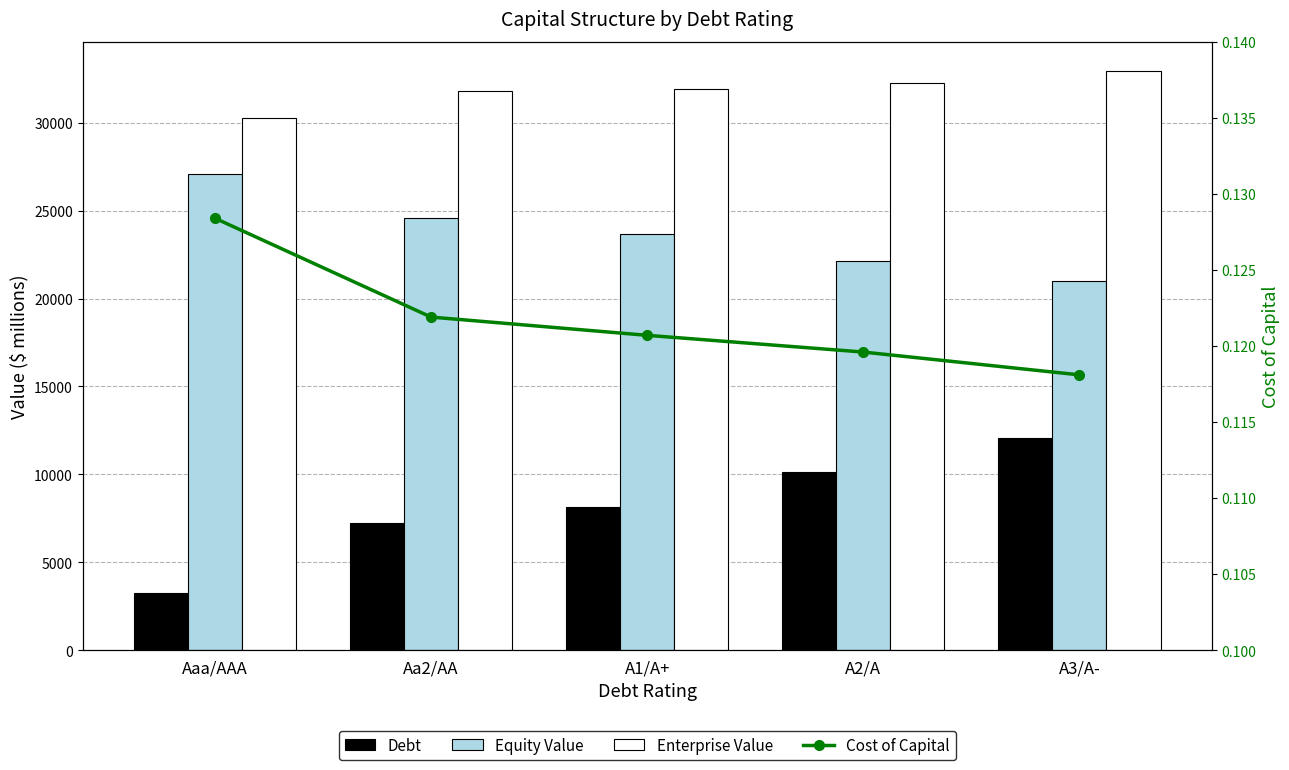

List the series in order of their peak value, highest first.

Enterprise Value, Equity Value, Debt, Cost of Capital